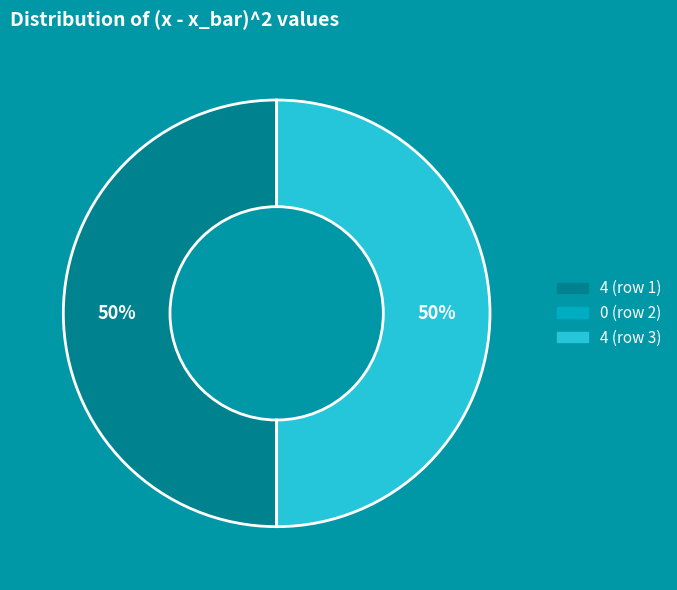

To the nearest percent, what is the average slice percentage?

33%